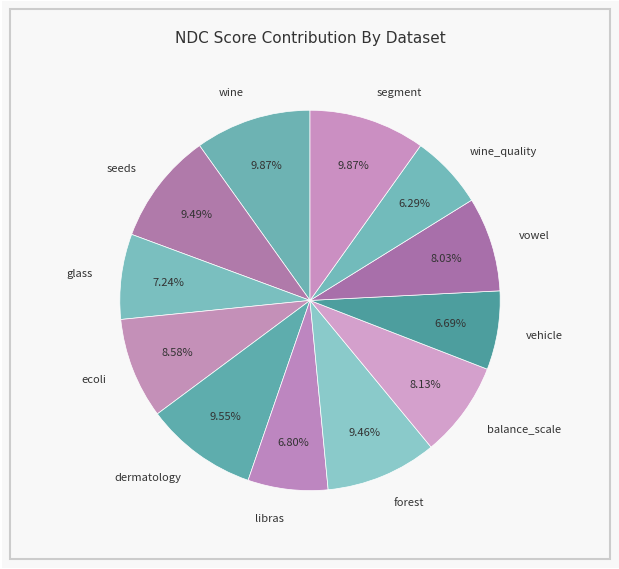

To the nearest percent, what is the difference between the largest and smallest slice percentages?

4%